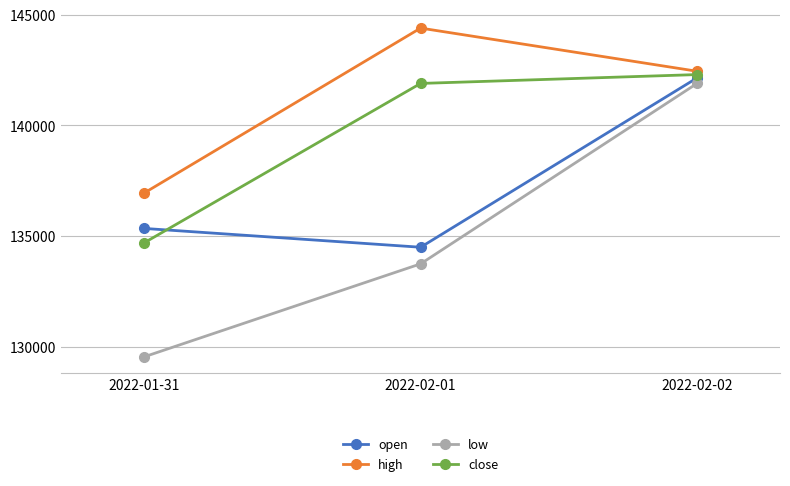

Which category has the highest value in the high series?

2022-02-01